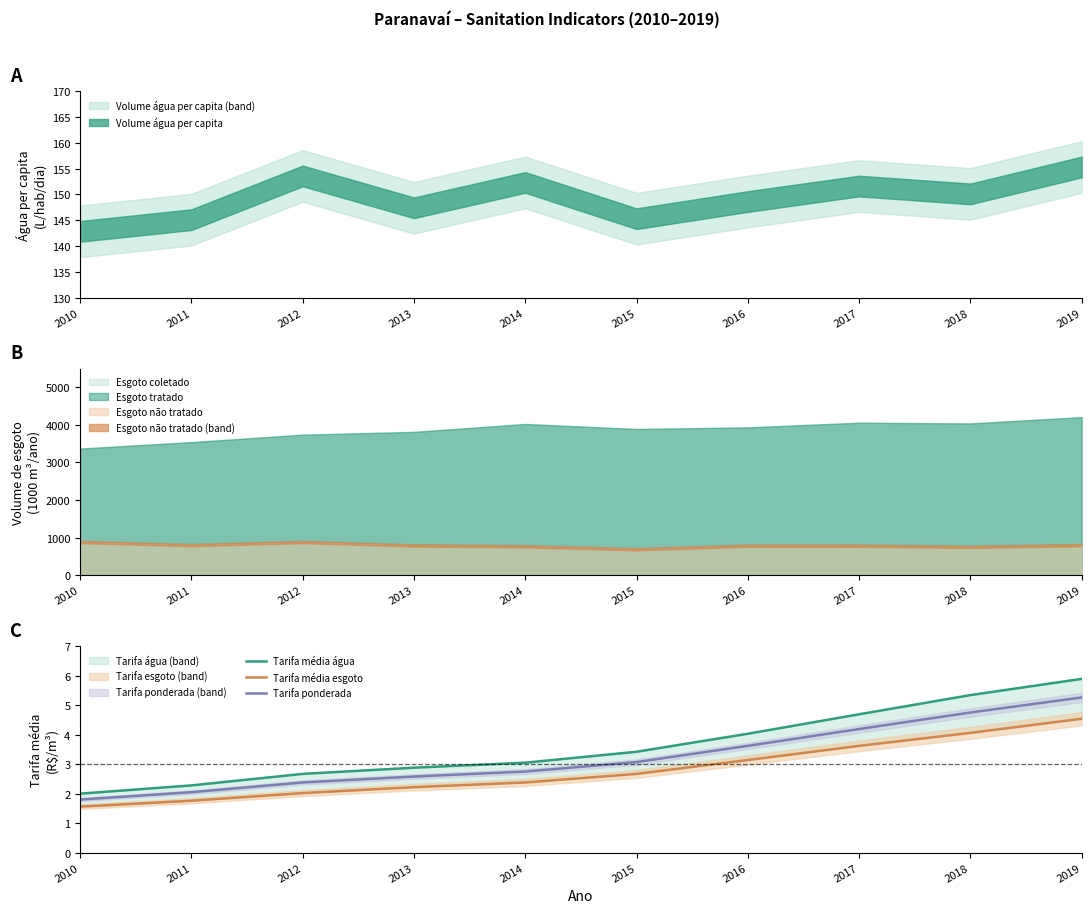

True or false: Tarifa média água and Tarifa média esgoto intersect in this chart.

False